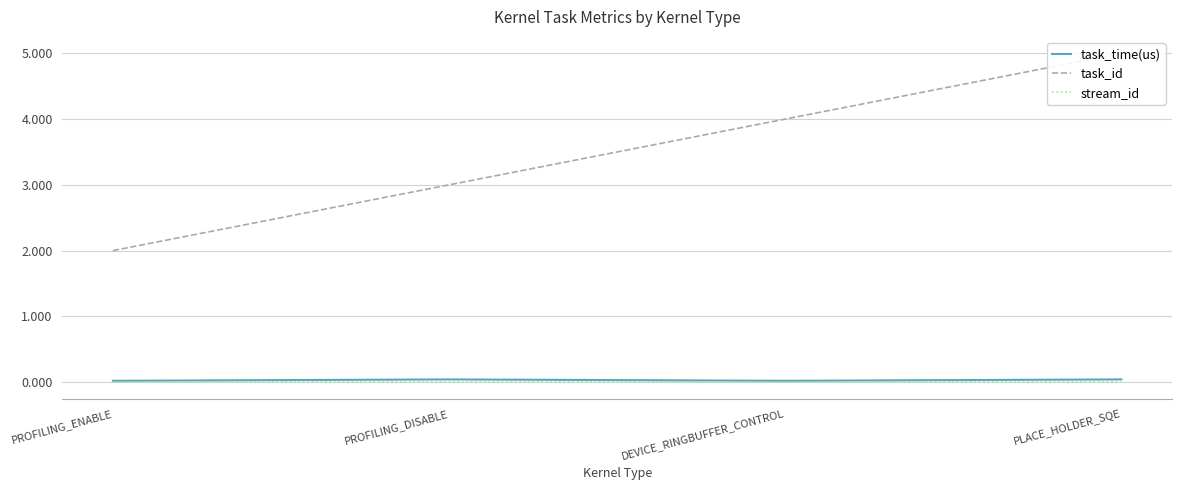

True or false: task_time(us) has a value of 0.0 at PROFILING_DISABLE.

False